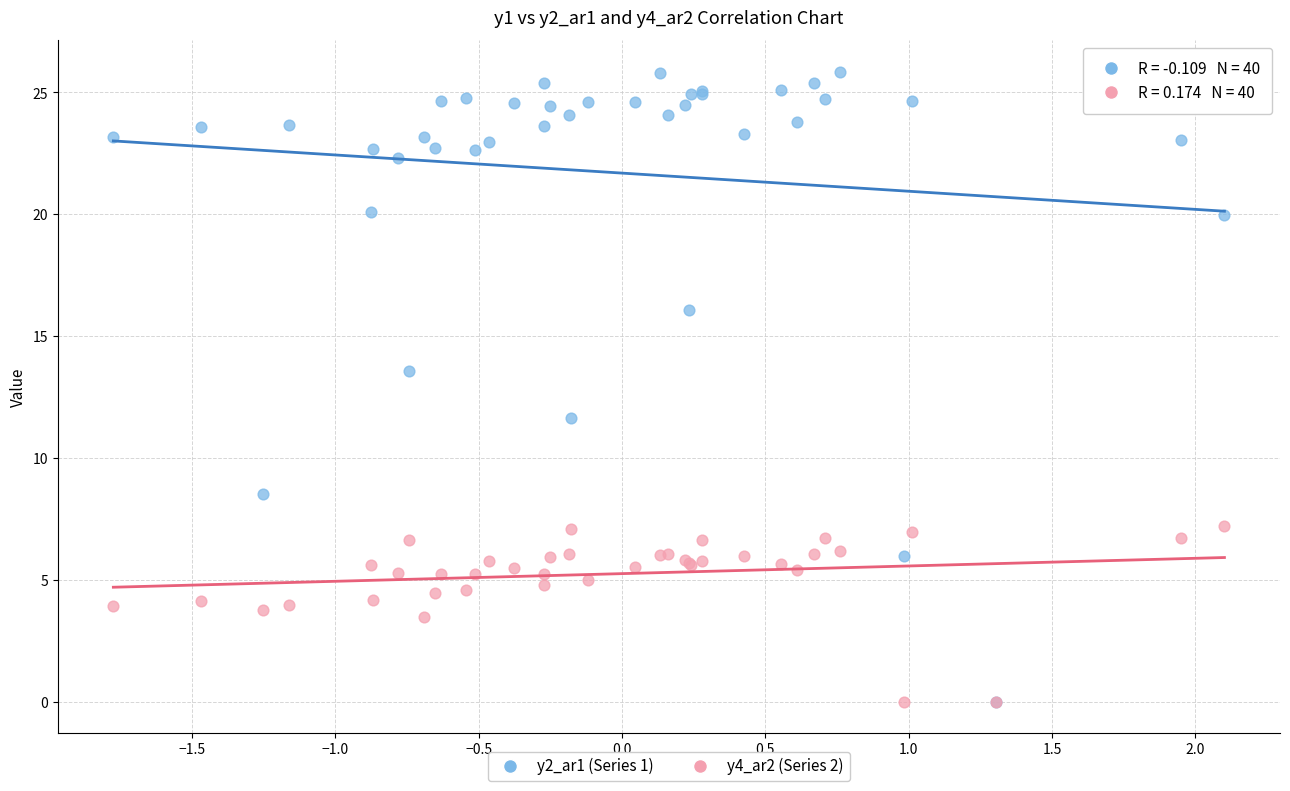

Across all series, what Y value is closest to 12?

11.6